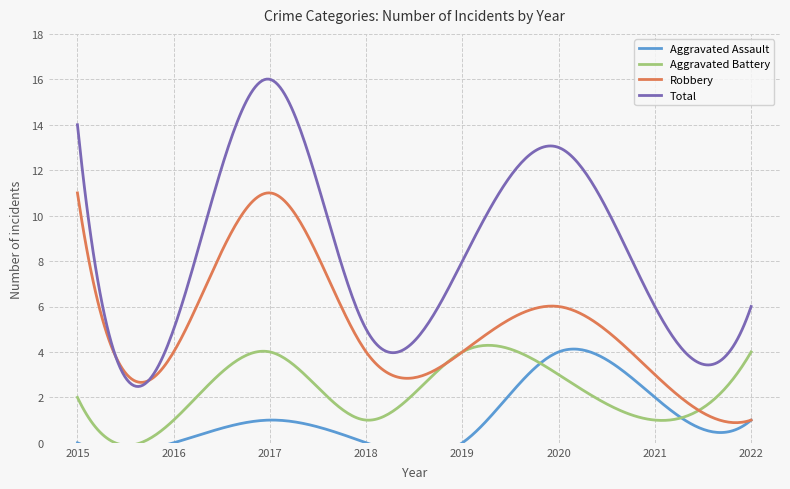

Is the value of Total at 2021 greater than the value of Aggravated Assault at 2019?

Yes